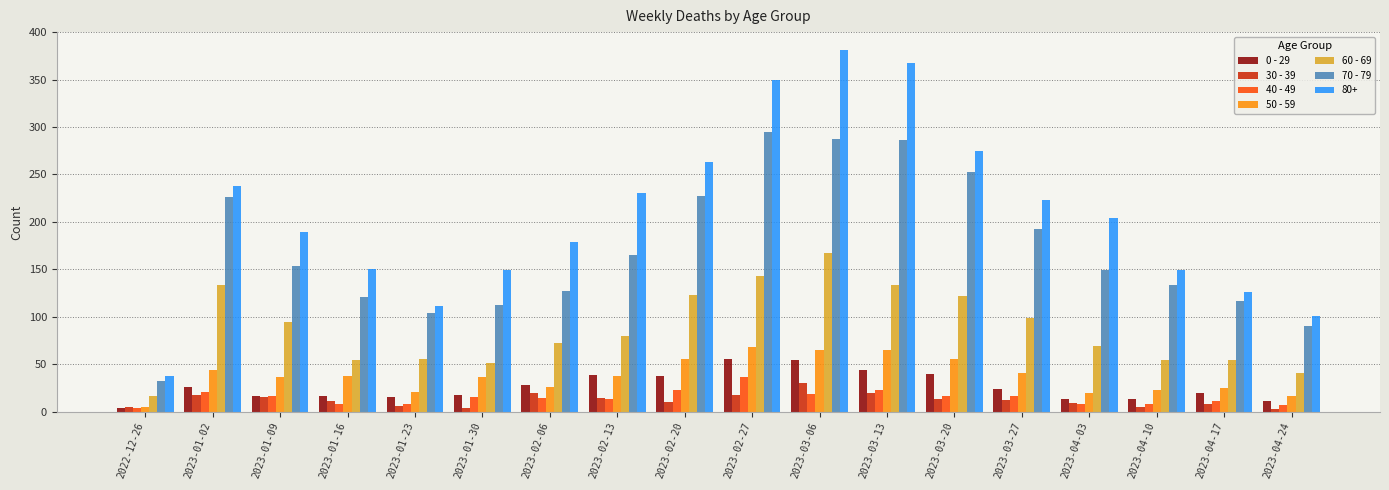

What is the difference between the highest and lowest values at 2023-03-27?

211